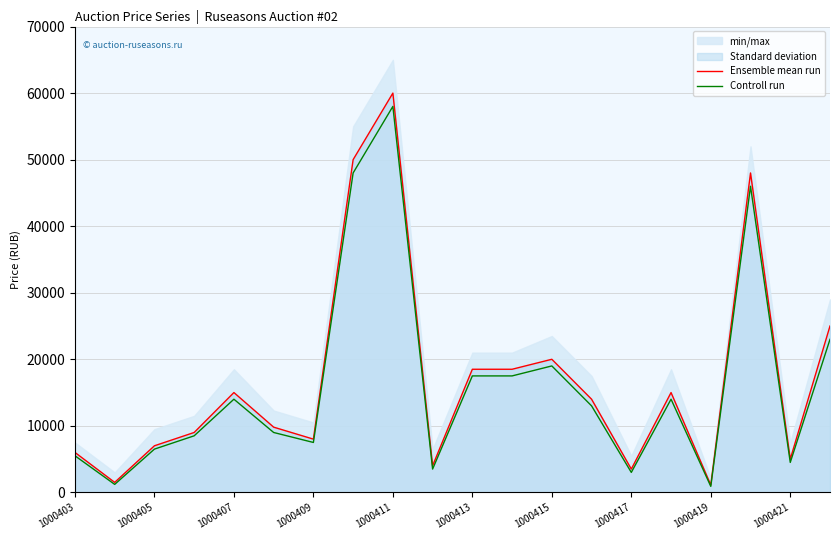

The Controll run series shows 5500 at 1000403. True or false?

True